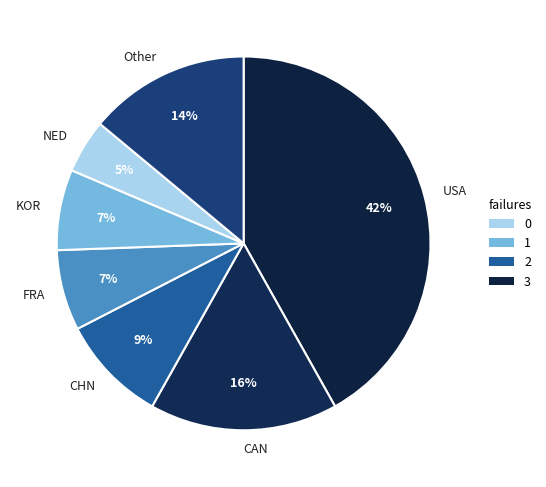

What is the largest slice in the pie chart?

USA